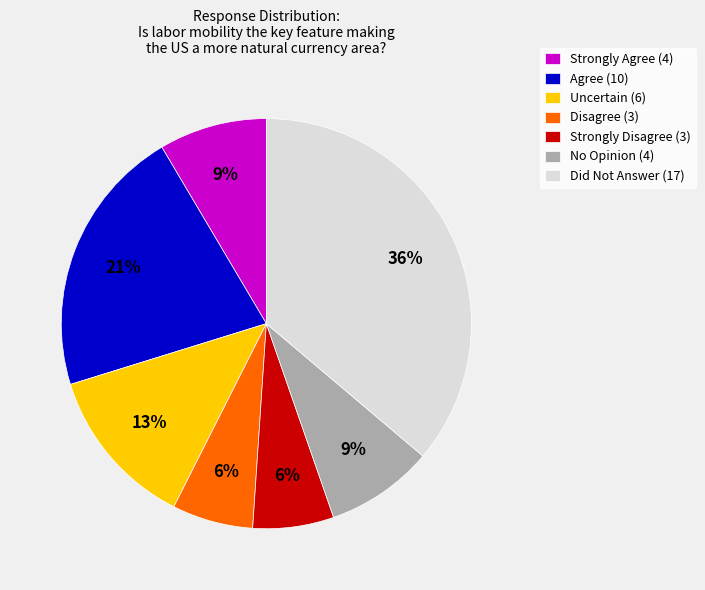

What is the ratio of the value at No Opinion (4) to the value at Uncertain (6)?

0.7